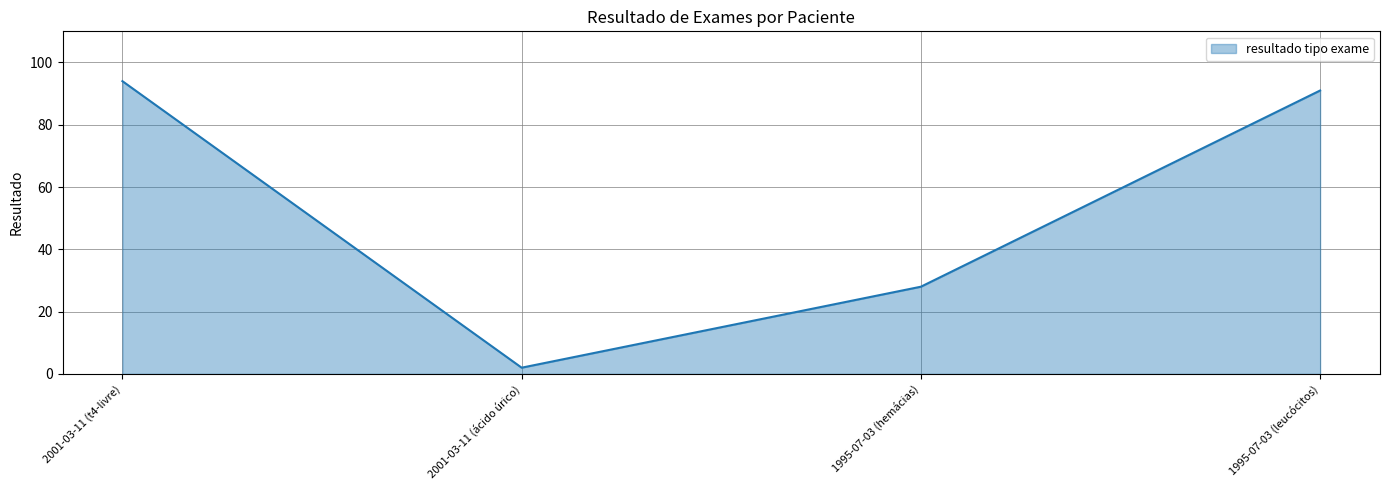

Does the chart display data point markers on the line(s)?

No